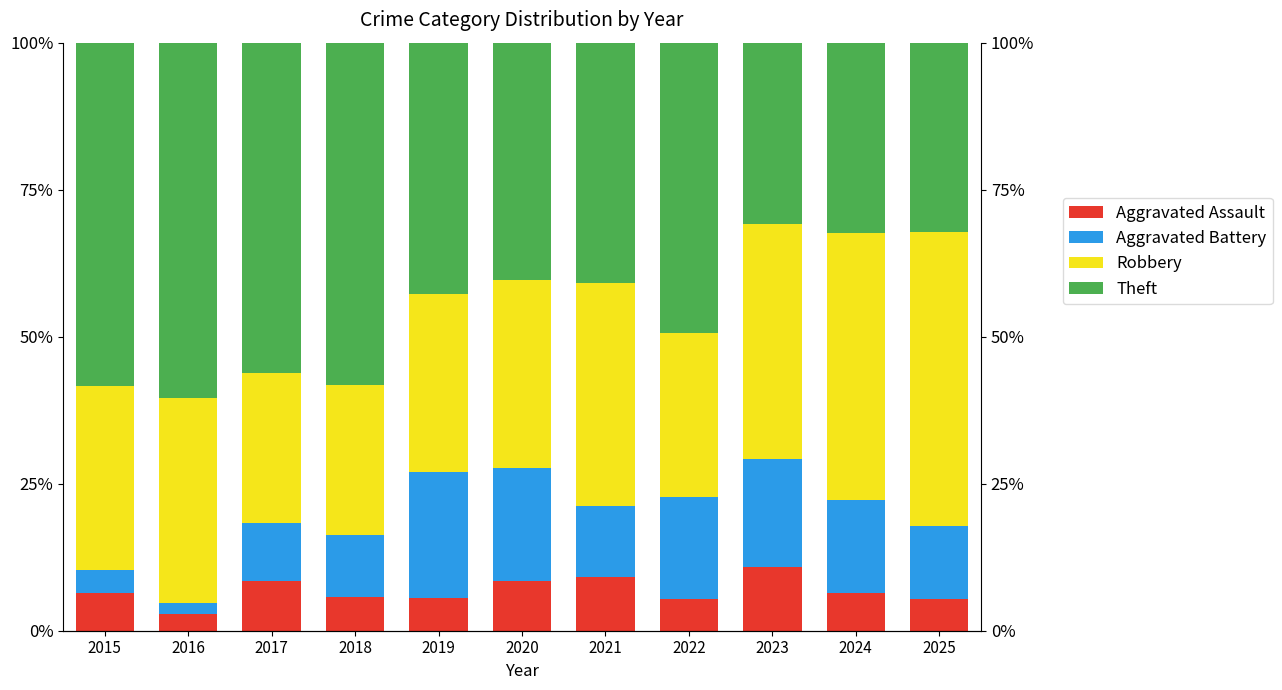

What is the difference between the maximum and minimum values in the Aggravated Assault series?

7.9